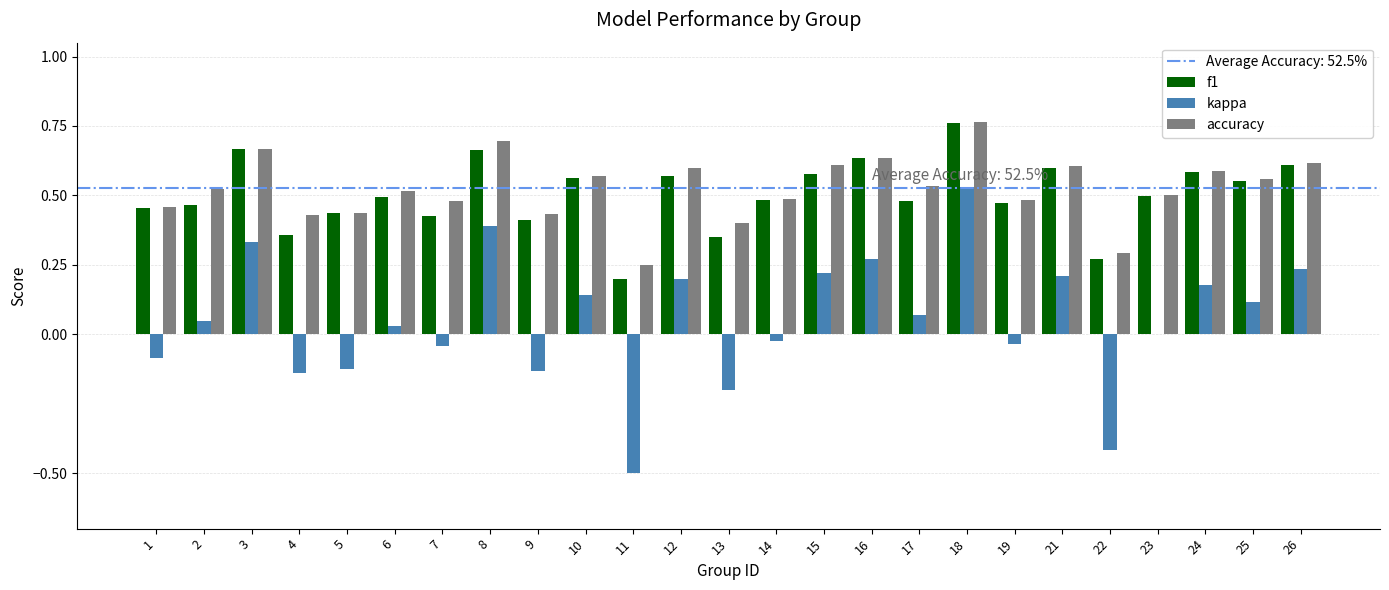

Is it true that accuracy equals 0.4 at 9?

True